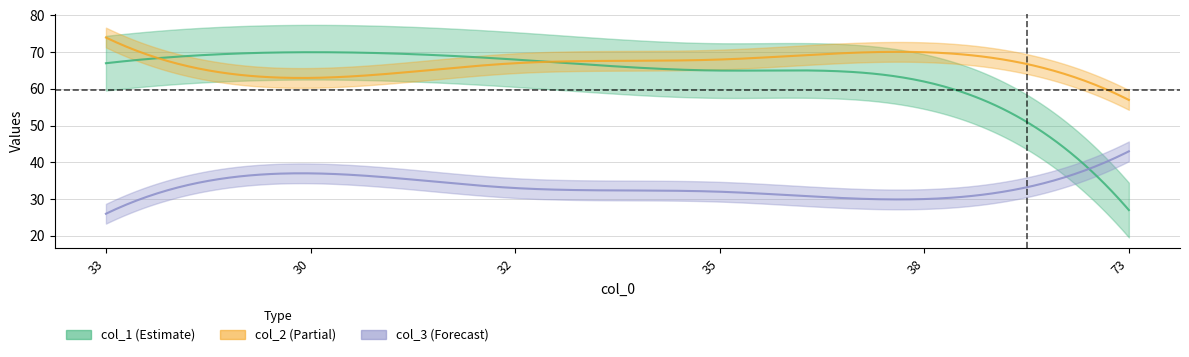

How many lines are shown in the chart?

3